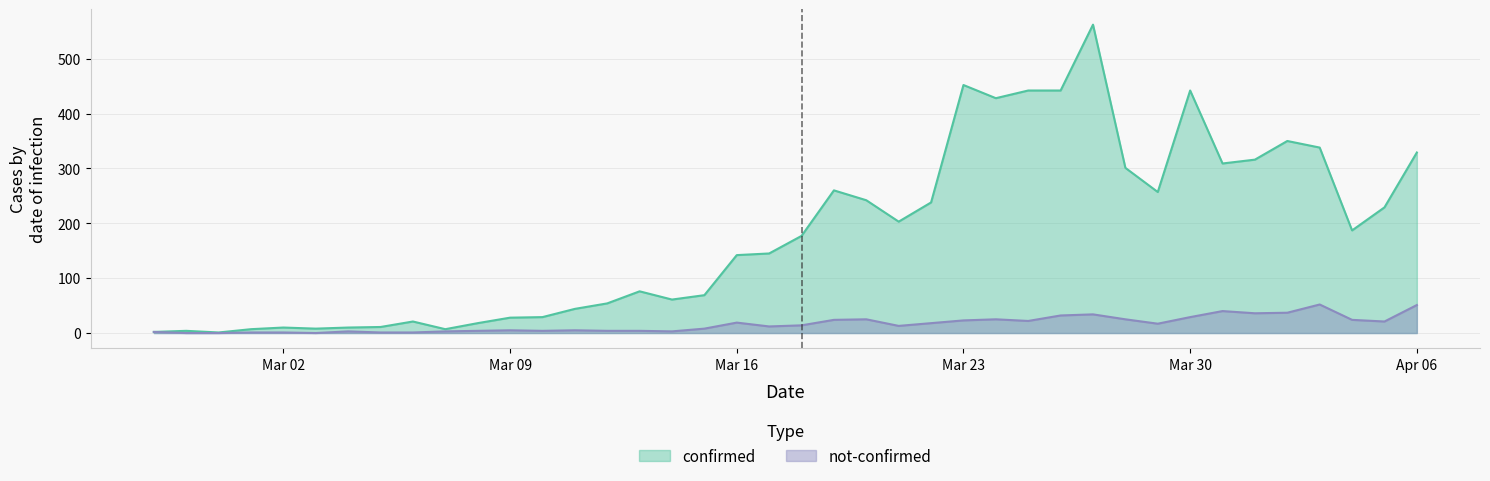

Which series has the widest spread of values?

confirmed